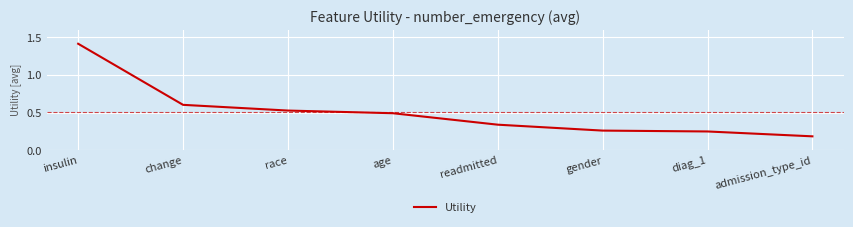

Where is the data nearest to the value 0?

admission_type_id